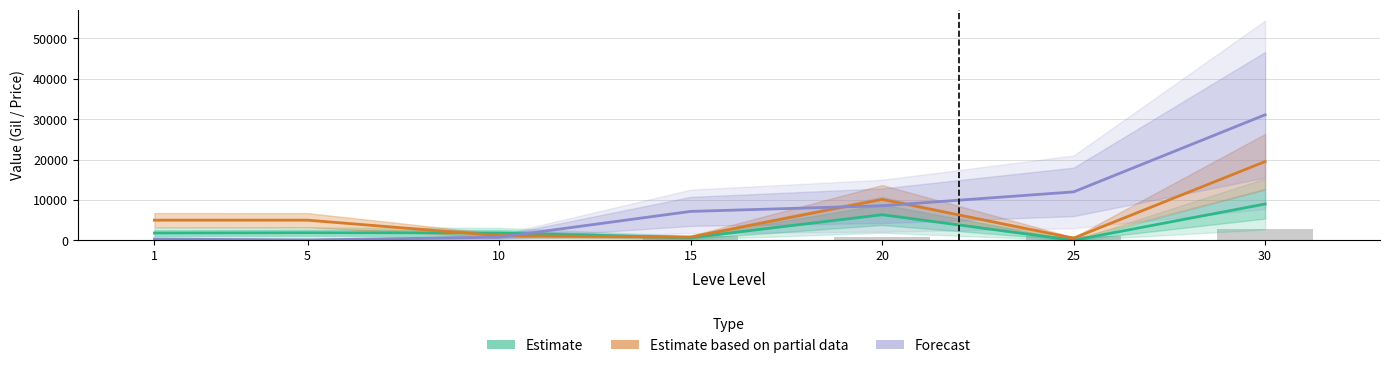

How many bars are there in each group?

3